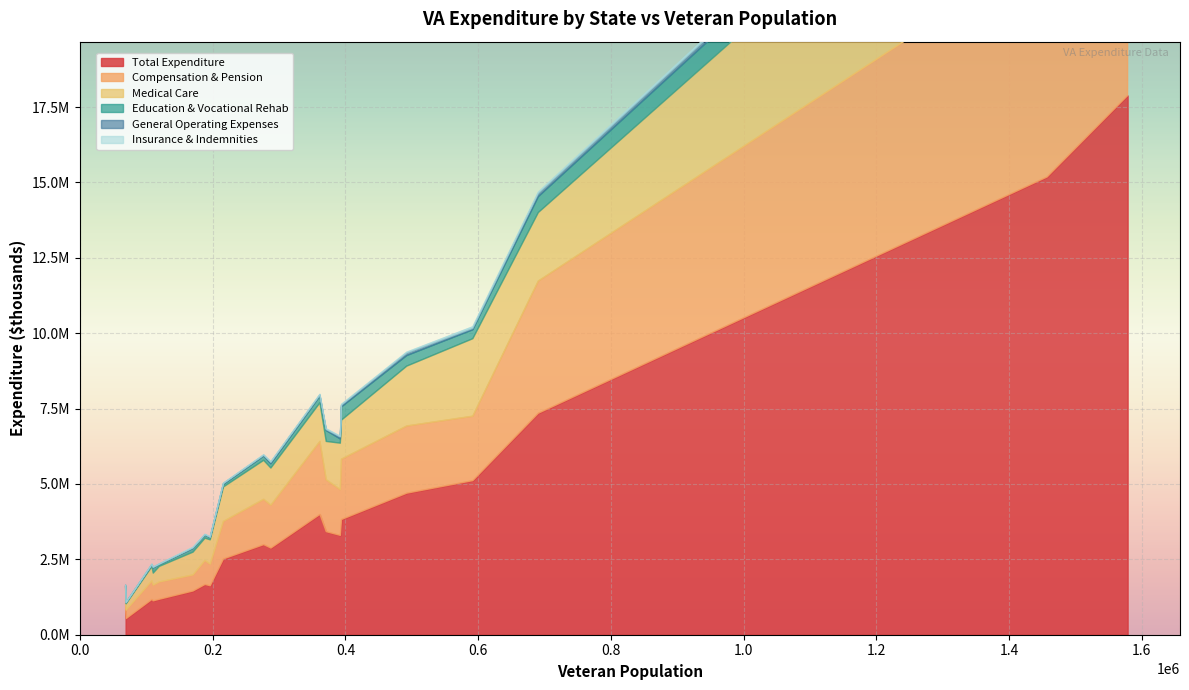

The value of Education & Vocational Rehab at Maryland is 362273. True or false?

True